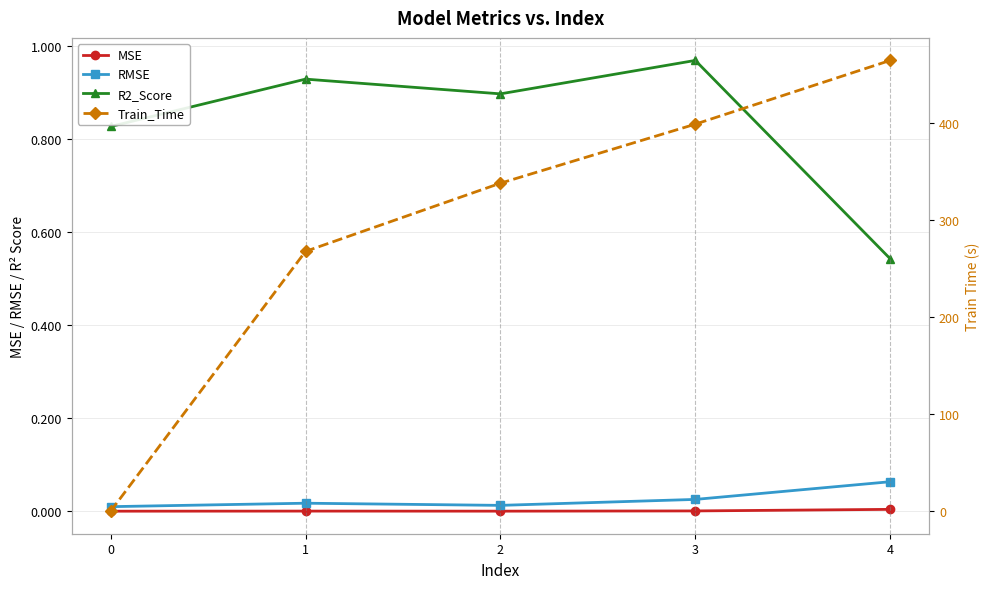

At 4, list the series in order from largest to smallest.

Train_Time, R2_Score, RMSE, MSE